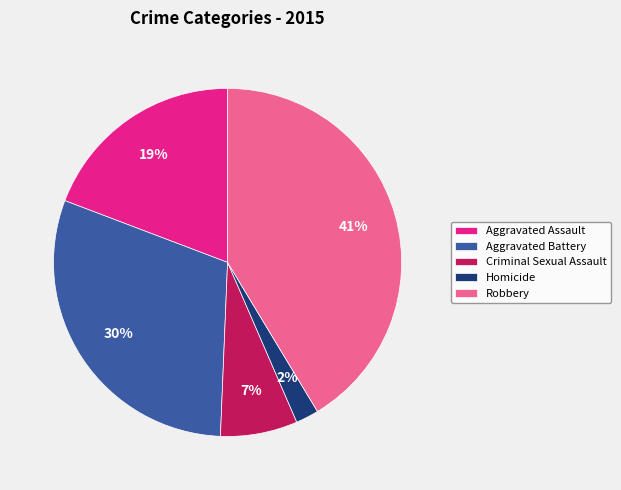

True or false: Homicide accounts for 9% of the total.

False